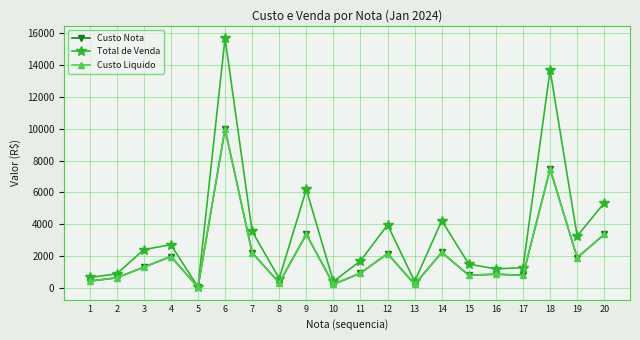

Which category has the highest value in the Total de Venda series?

6